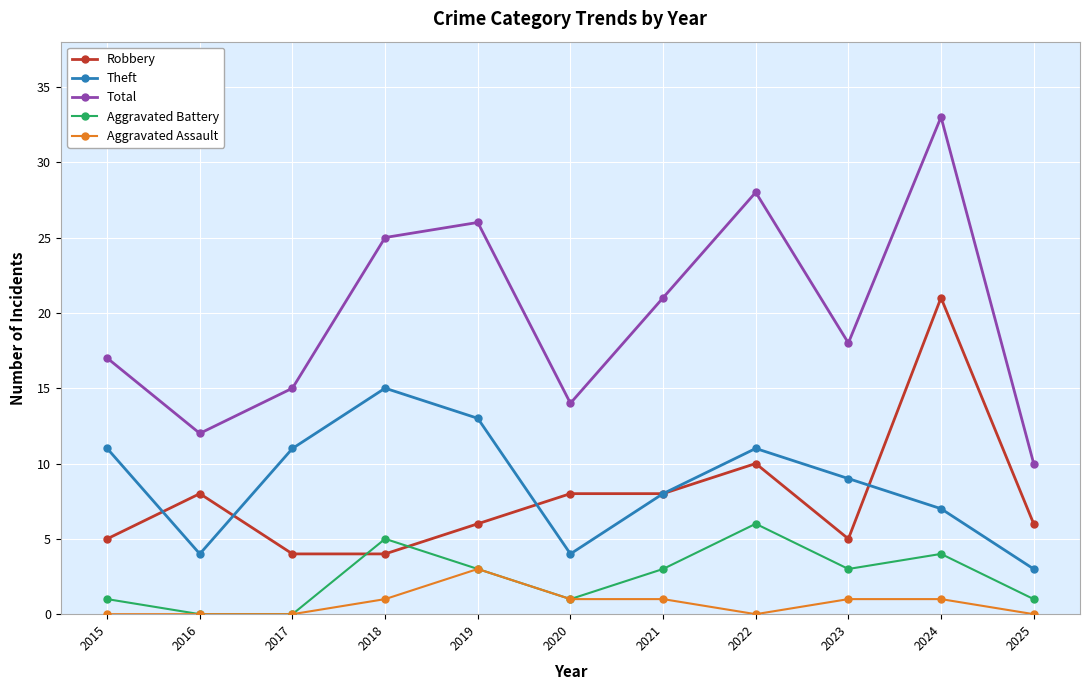

Reading right to left, transcribe all the data shown in this chart.

Robbery: 2025=6	2024=21	2023=5	2022=10	2021=8	2020=8	2019=6	2018=4	2017=4	2016=8	2015=5
Theft: 2025=3	2024=7	2023=9	2022=11	2021=8	2020=4	2019=13	2018=15	2017=11	2016=4	2015=11
Total: 2025=10	2024=33	2023=18	2022=28	2021=21	2020=14	2019=26	2018=25	2017=15	2016=12	2015=17
Aggravated Battery: 2025=1	2024=4	2023=3	2022=6	2021=3	2020=1	2019=3	2018=5	2017=0	2016=0	2015=1
Aggravated Assault: 2025=0	2024=1	2023=1	2022=0	2021=1	2020=1	2019=3	2018=1	2017=0	2016=0	2015=0